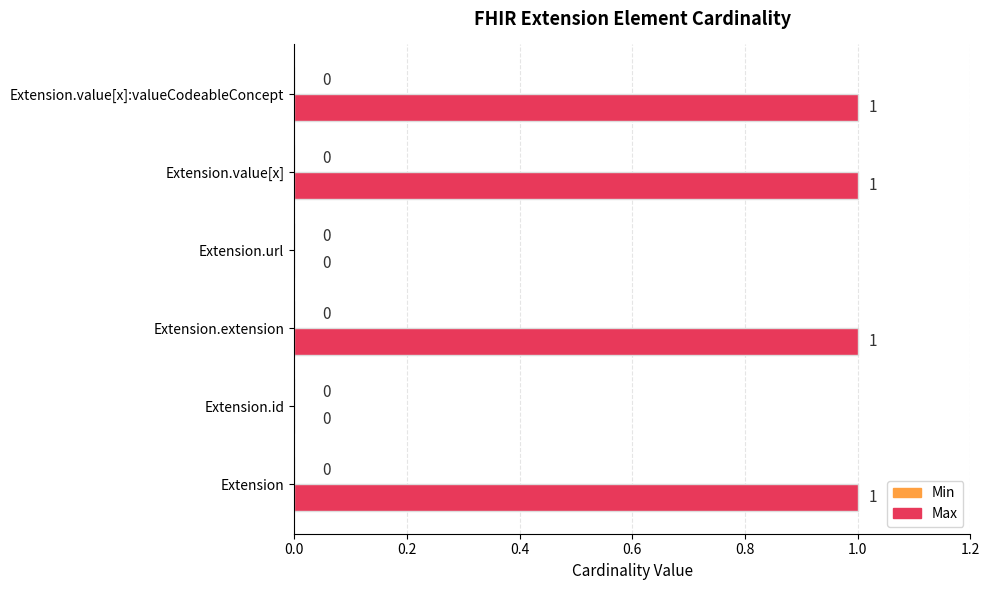

What is the sum of all values?

4